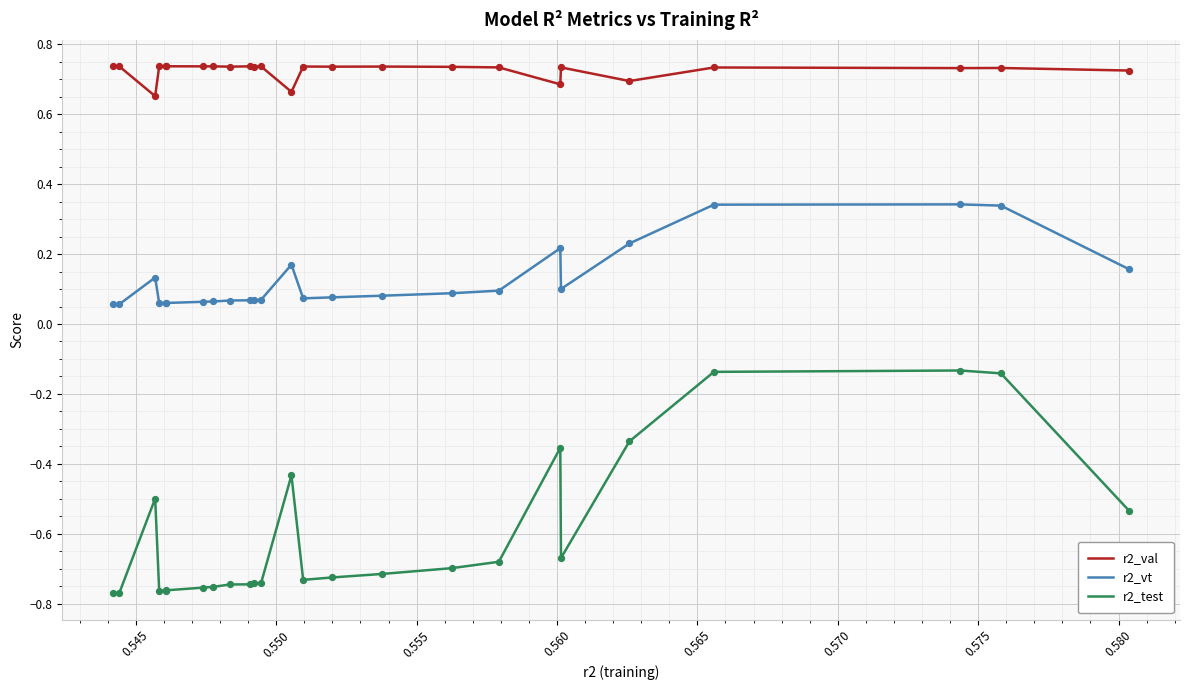

Which series has the largest total across all categories?

r2_val